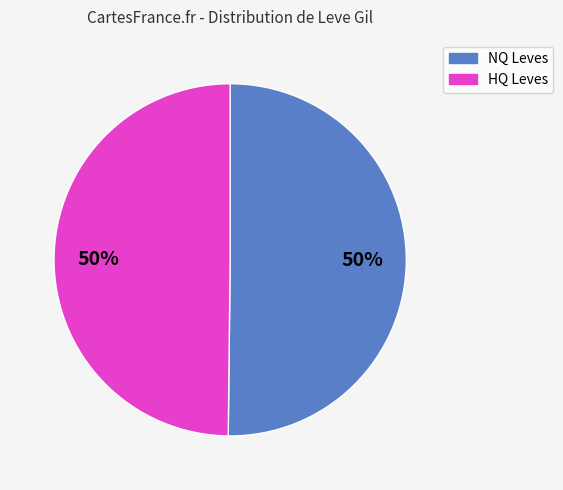

Count the number of slices in the pie.

2